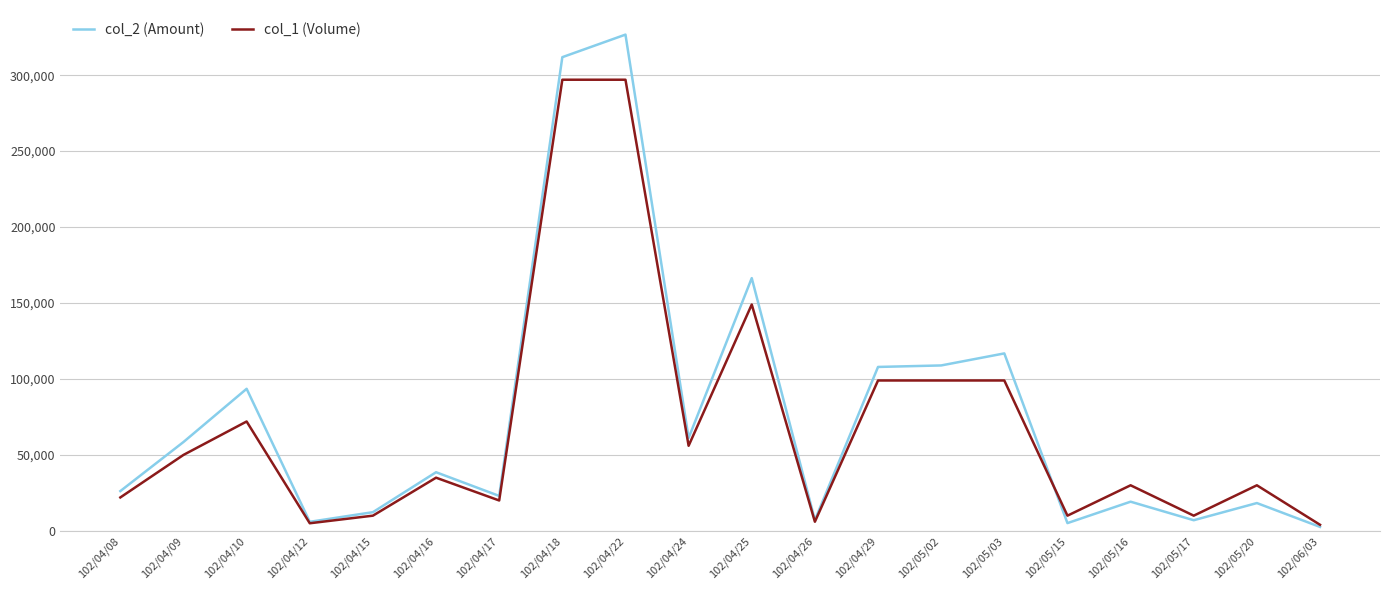

What value does the col_2 (Amount) series have at 102/05/20, to the nearest 50?

18300